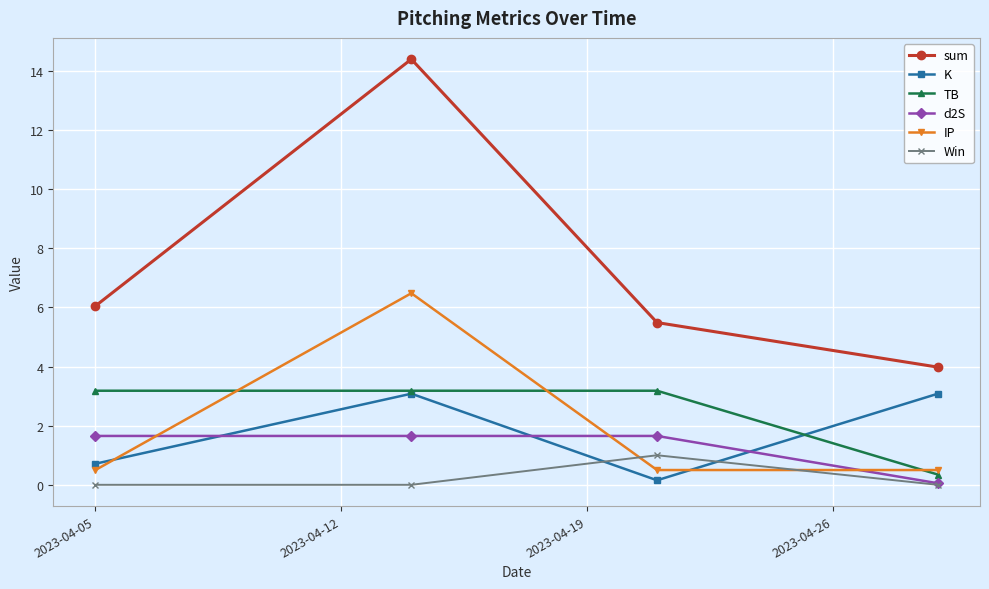

What is the difference between the maximum and minimum values in the K series?

2.9